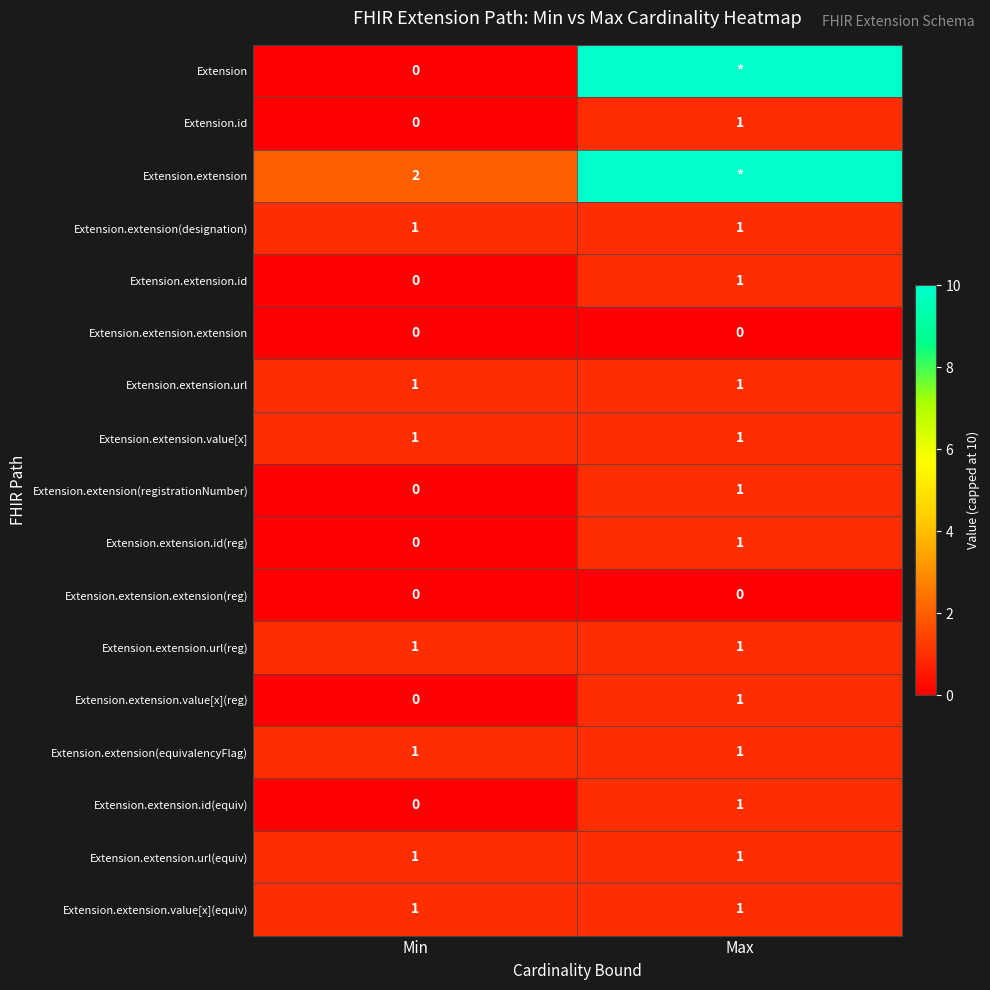

Which category has the highest value across all series?

Max